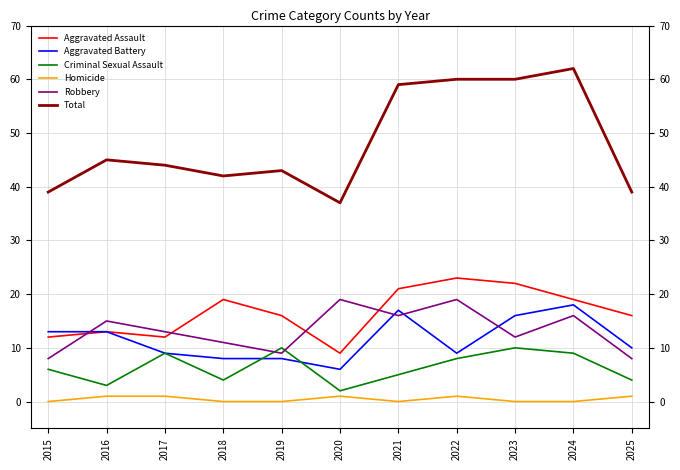

At 2022, list the series in order from smallest to largest.

Homicide, Criminal Sexual Assault, Aggravated Battery, Robbery, Aggravated Assault, Total